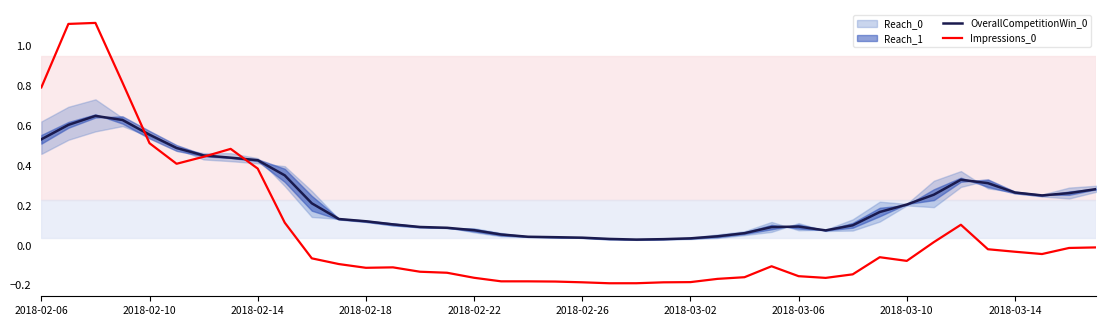

Is this an area chart (filled region under the line)?

No